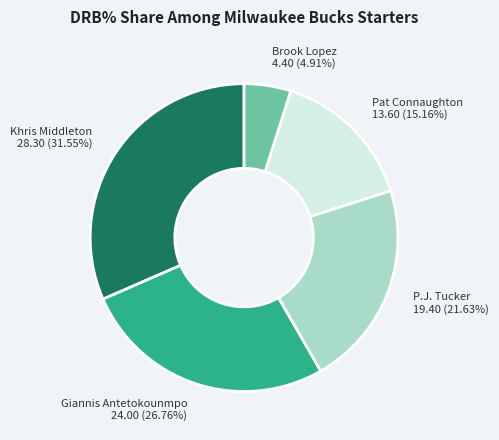

To the nearest percent, what percentage of the pie is P.J. Tucker?

22%